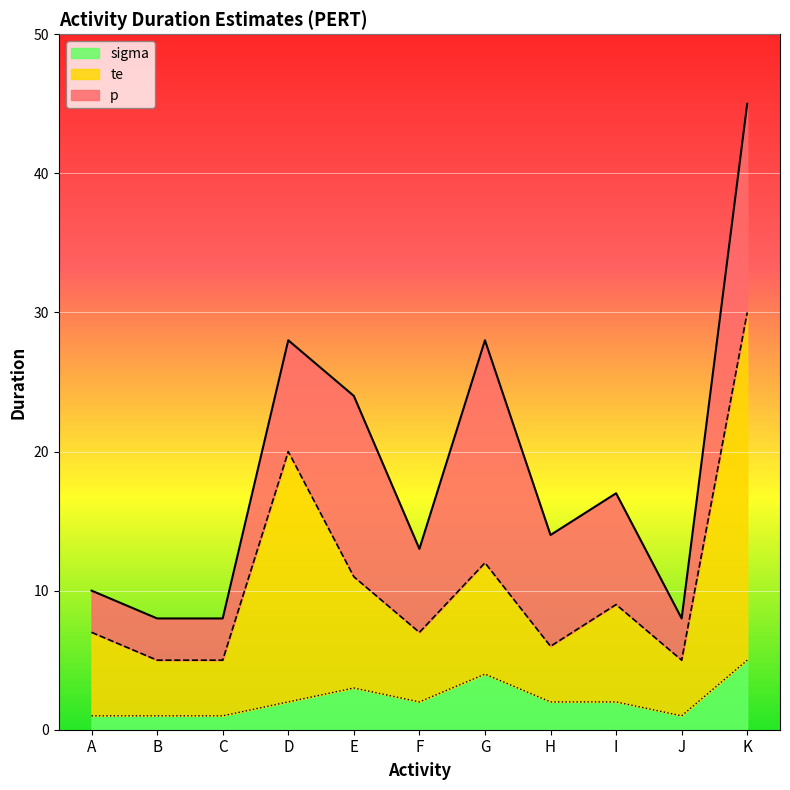

What is the sum of all sigma values?

24